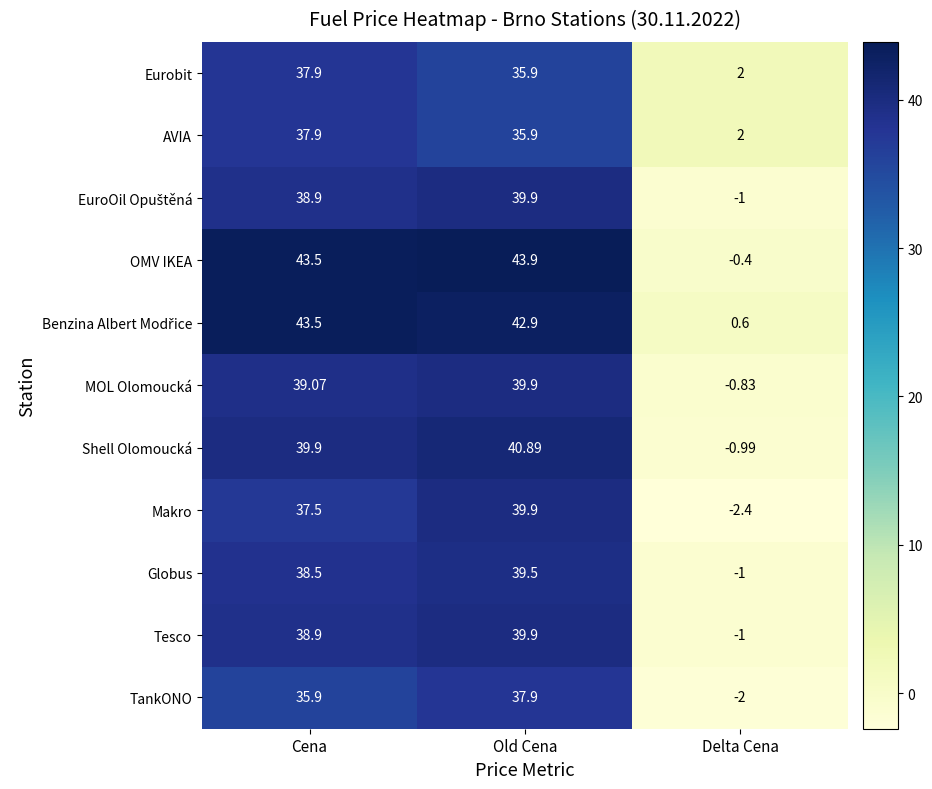

How many values in the OMV IKEA series are below 43?

1